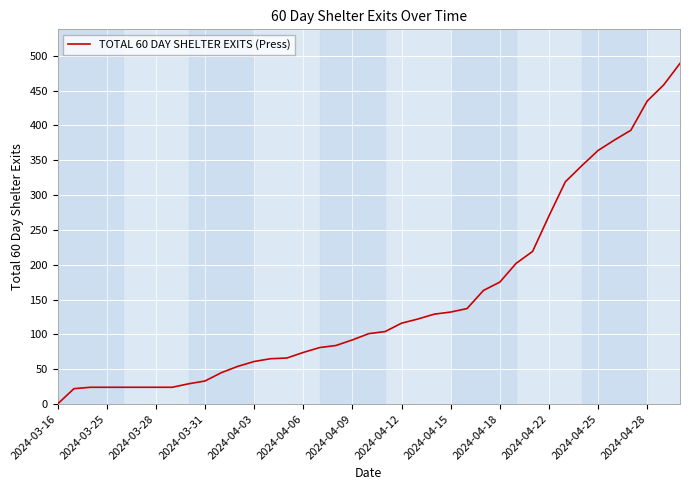

What is the difference between the maximum and minimum values?

489